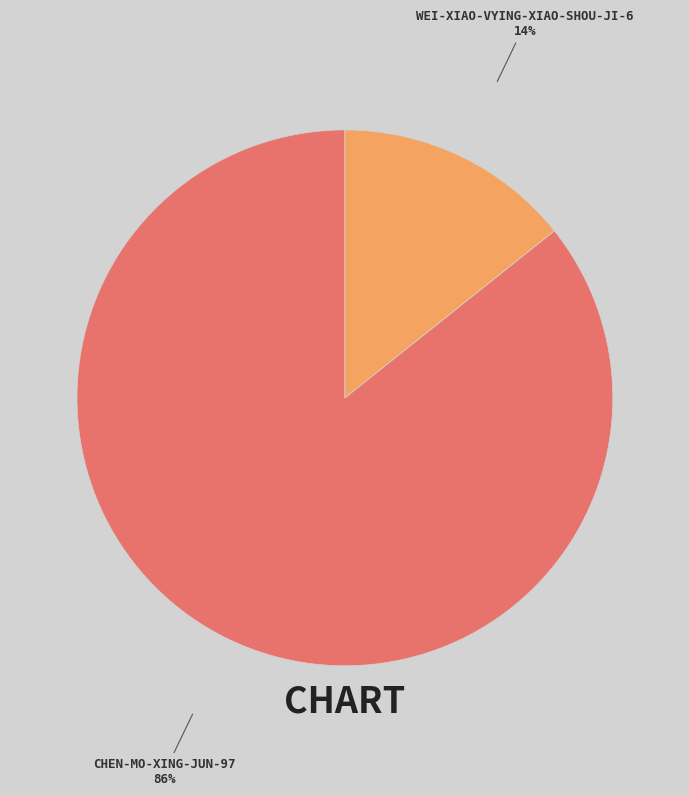

To the nearest percent, what is the average slice percentage?

50%